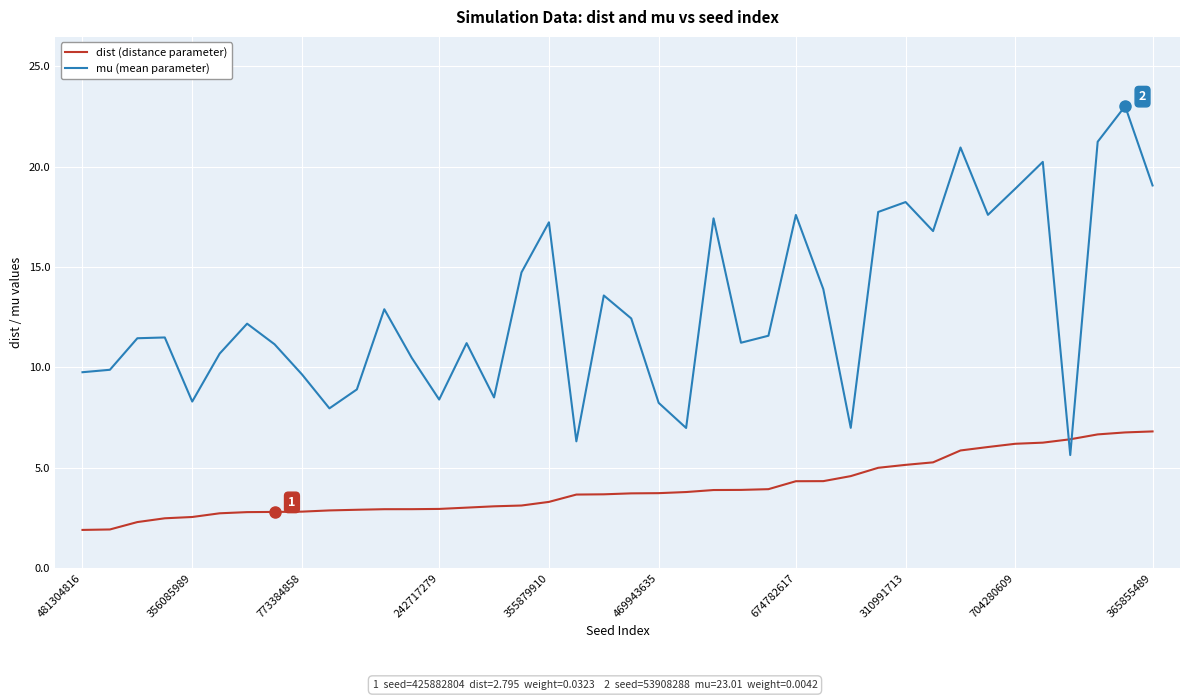

What is the greatest value displayed?

23.0